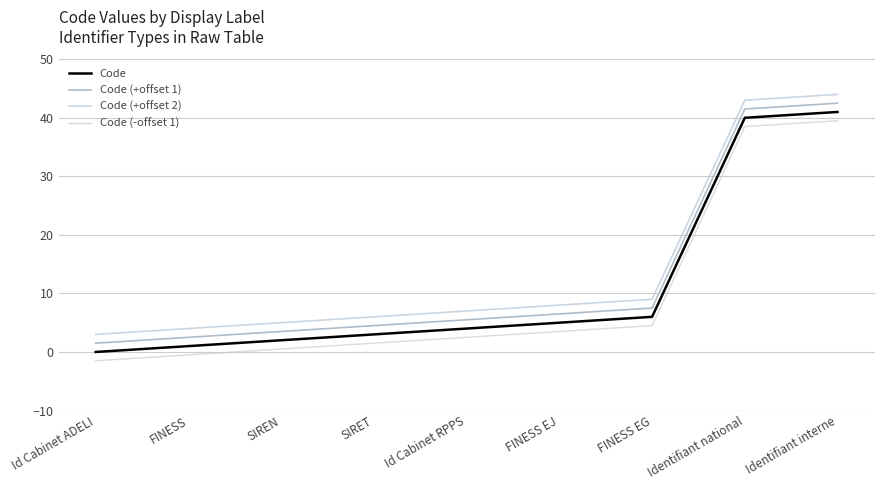

Reading left to right, what are all the values shown in this chart?

Code: Id Cabinet ADELI=0.0	FINESS=1.0	SIREN=2.0	SIRET=3.0	Id Cabinet RPPS=4.0	FINESS EJ=5.0	FINESS EG=6.0	Identifiant national=40.0	Identifiant interne=41.0
Code (+offset 1): Id Cabinet ADELI=1.5	FINESS=2.5	SIREN=3.5	SIRET=4.5	Id Cabinet RPPS=5.5	FINESS EJ=6.5	FINESS EG=7.5	Identifiant national=41.5	Identifiant interne=42.5
Code (+offset 2): Id Cabinet ADELI=3.0	FINESS=4.0	SIREN=5.0	SIRET=6.0	Id Cabinet RPPS=7.0	FINESS EJ=8.0	FINESS EG=9.0	Identifiant national=43.0	Identifiant interne=44.0
Code (-offset 1): Id Cabinet ADELI=-1.5	FINESS=-0.5	SIREN=0.5	SIRET=1.5	Id Cabinet RPPS=2.5	FINESS EJ=3.5	FINESS EG=4.5	Identifiant national=38.5	Identifiant interne=39.5